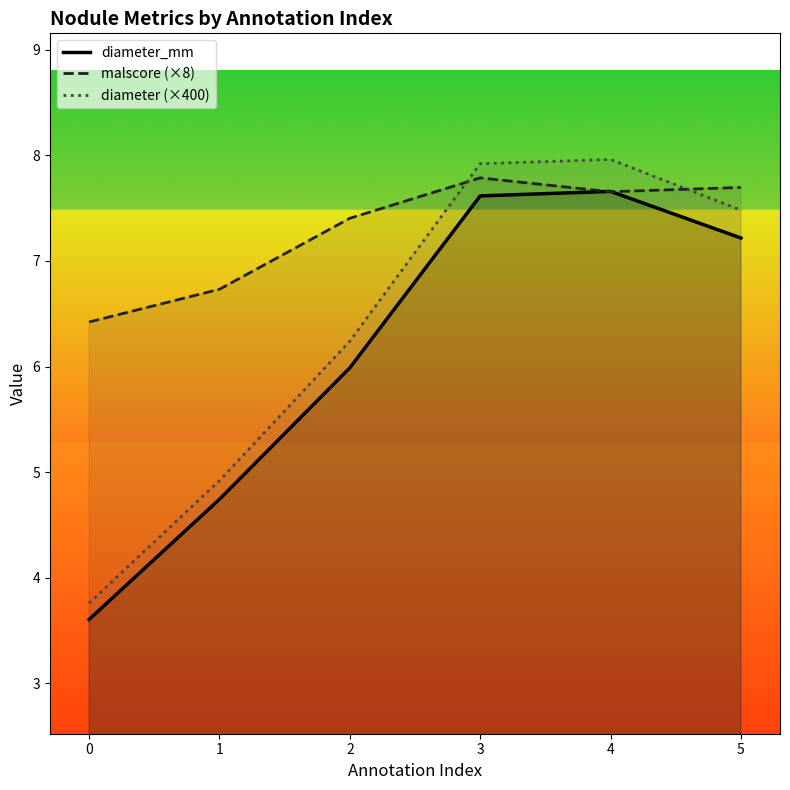

What value does the diameter (×400) series have at 3?

7.9